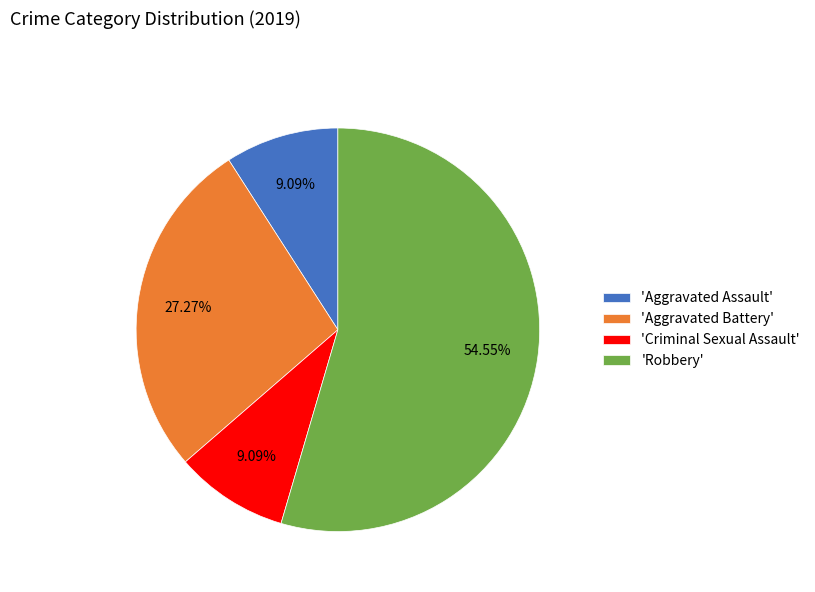

Is the sum of 'Robbery' and 'Criminal Sexual Assault' greater than half?

Yes